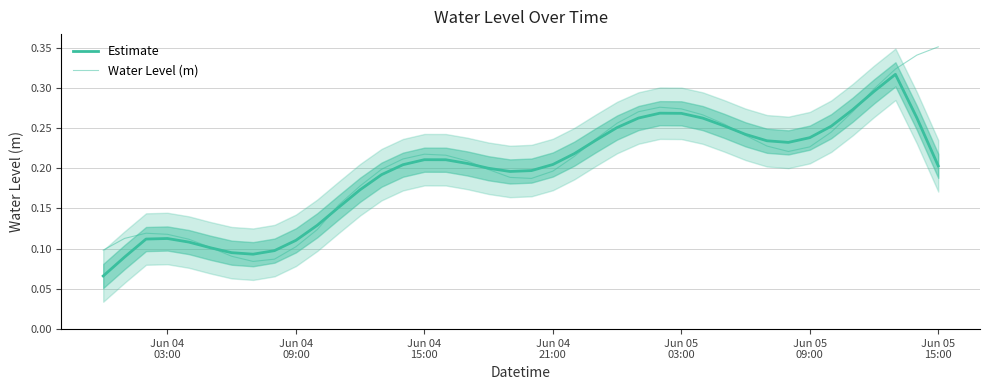

Reading right to left, transcribe all the data shown in this chart.

Estimate: 0.2	0.3	0.3	0.3	0.3	0.3	0.2	0.2	0.2	0.2	0.3	0.3	0.3	0.3	0.3	0.3	0.2	0.2	0.2	0.2	0.2	0.2	0.2	0.2	0.2	0.2	0.2	0.2	0.2	0.1	0.1	0.1	0.1	0.1	0.1	0.1	0.1	0.1	0.1	0.1
Water Level (m): 0.4	0.3	0.3	0.3	0.3	0.2	0.2	0.2	0.2	0.2	0.3	0.3	0.3	0.3	0.3	0.3	0.2	0.2	0.2	0.2	0.2	0.2	0.2	0.2	0.2	0.2	0.2	0.2	0.2	0.1	0.1	0.1	0.1	0.1	0.1	0.1	0.1	0.1	0.1	0.1